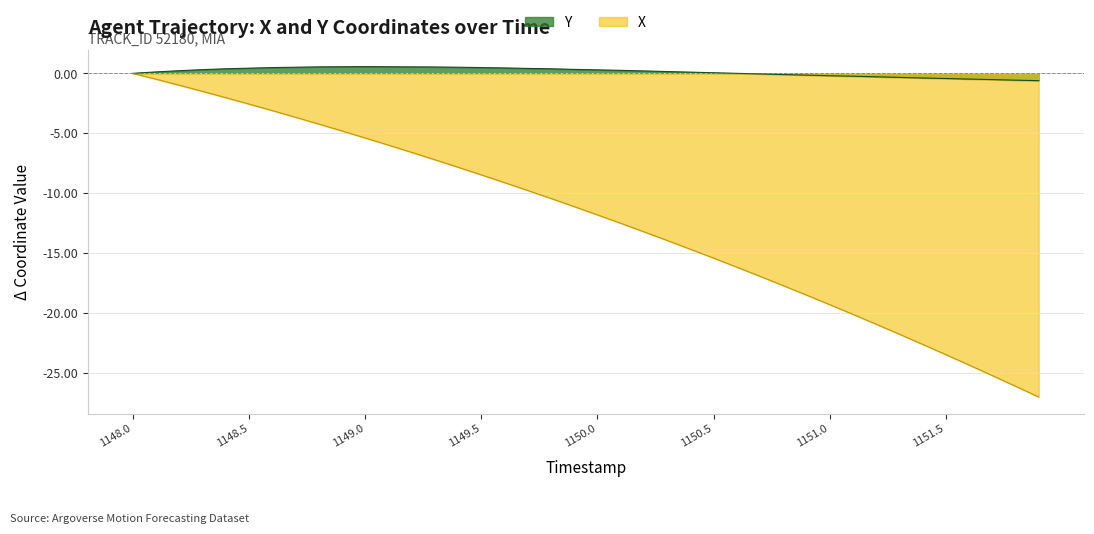

What is the greatest value displayed?

0.6